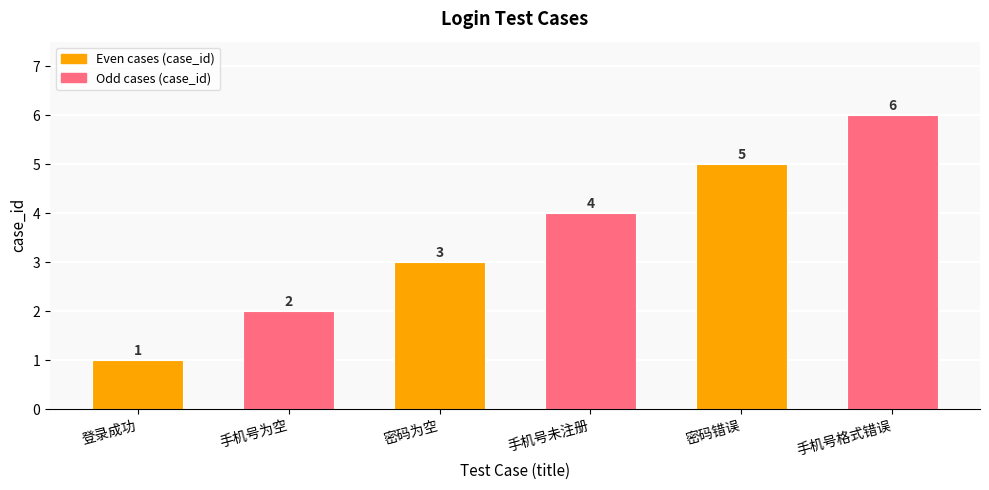

What is the average value?

4